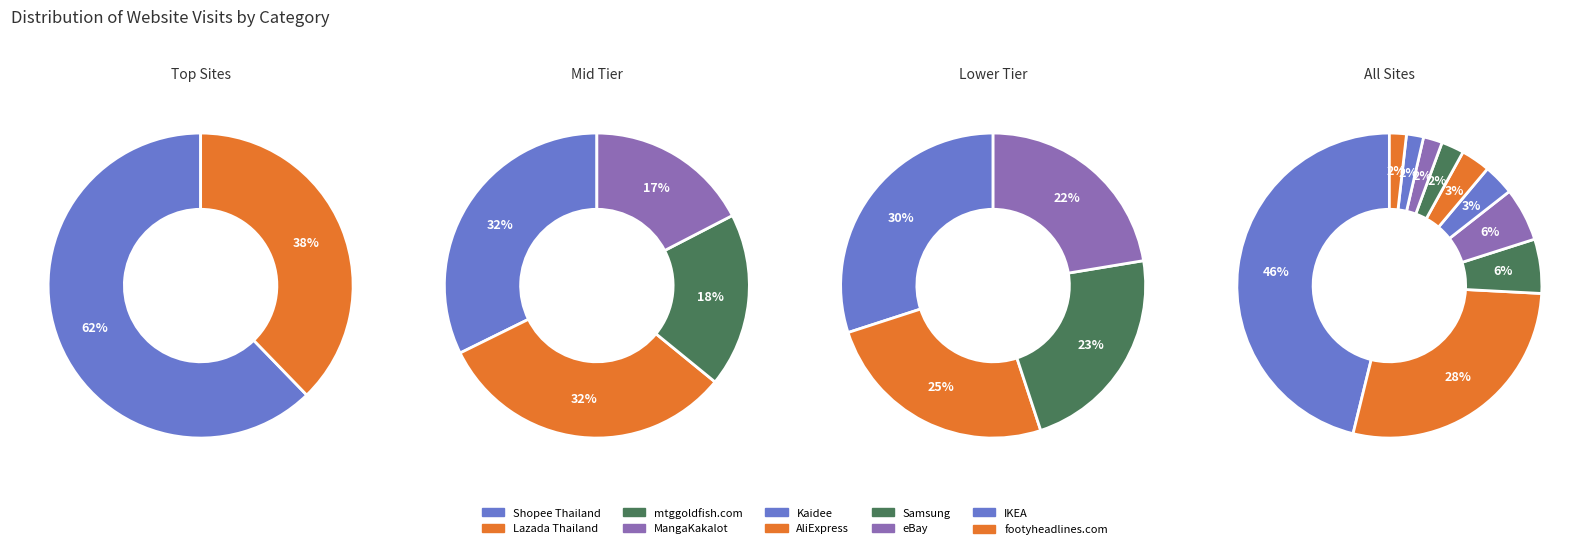

Does any single category account for the majority?

No